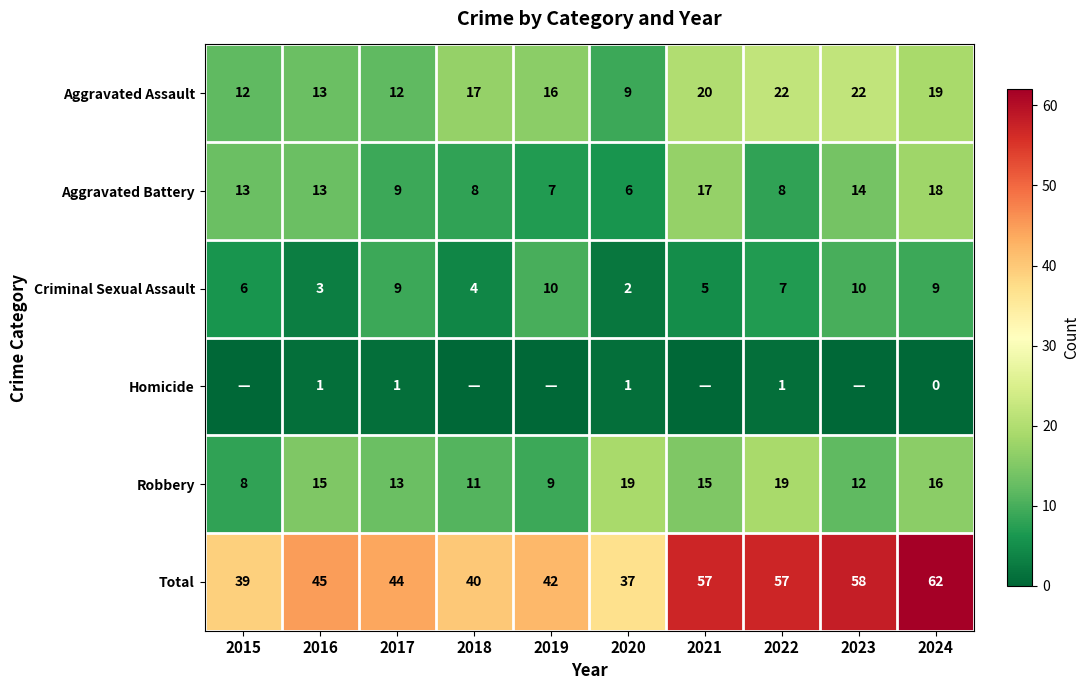

Rank the series at 2022 from lowest to highest value.

Homicide, Criminal Sexual Assault, Aggravated Battery, Robbery, Aggravated Assault, Total